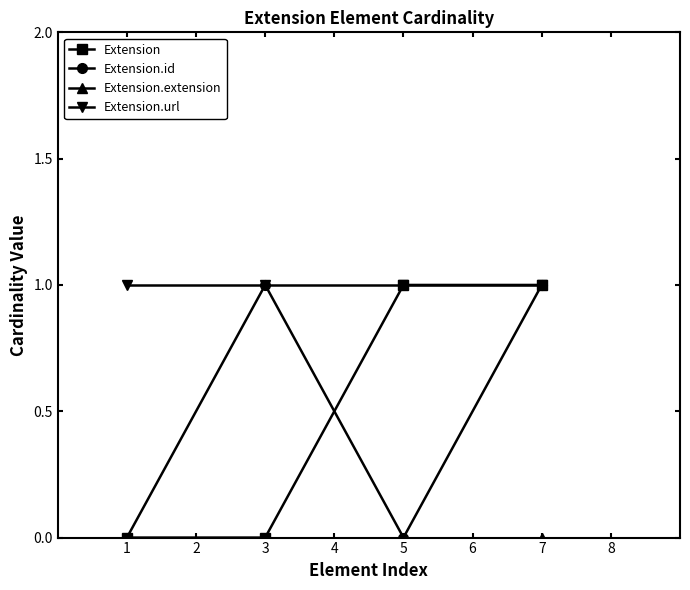

How many data points does each series have?

4